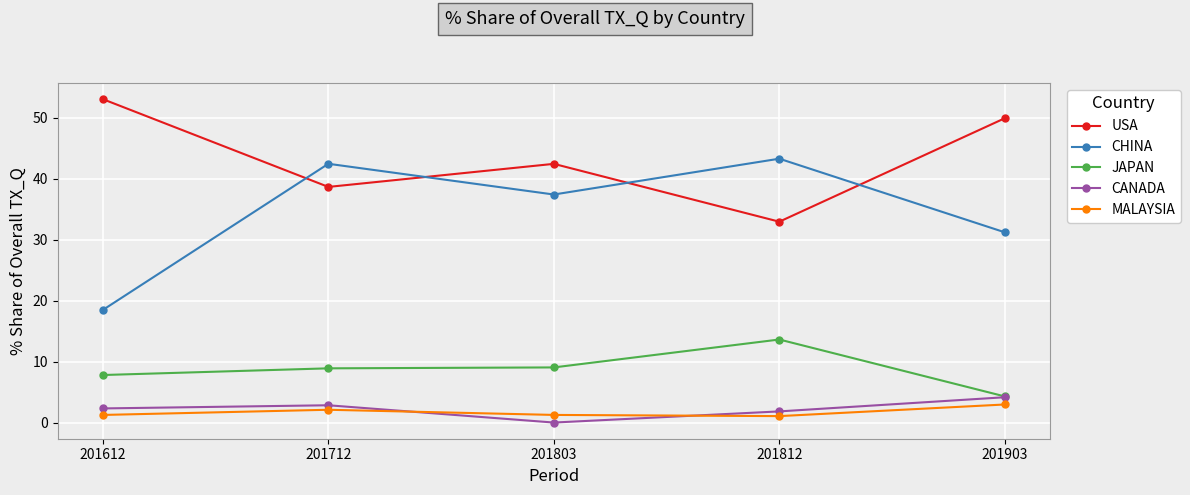

Rank the series at 201612 from highest to lowest value.

USA, CHINA, JAPAN, CANADA, MALAYSIA